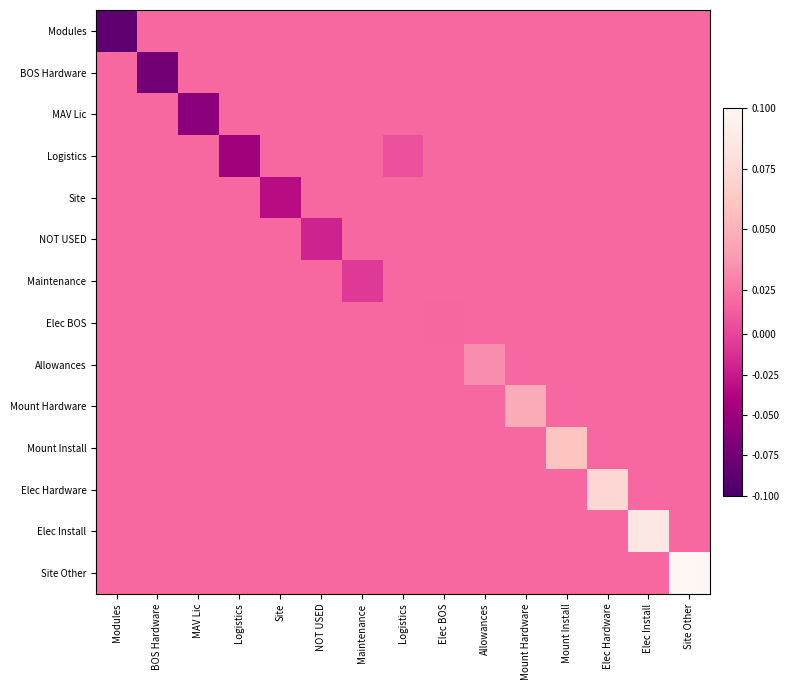

Between Maintenance and Elec Install, which series saw the biggest shift?

Elec Install